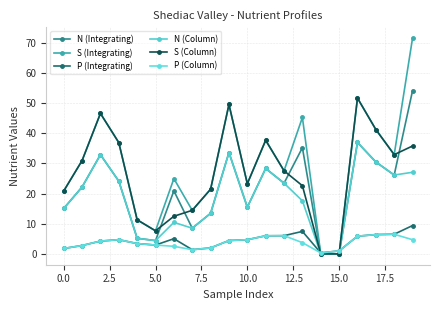

What are all the series names shown in the legend?

N (Integrating), S (Integrating), P (Integrating), N (Column), S (Column), P (Column)